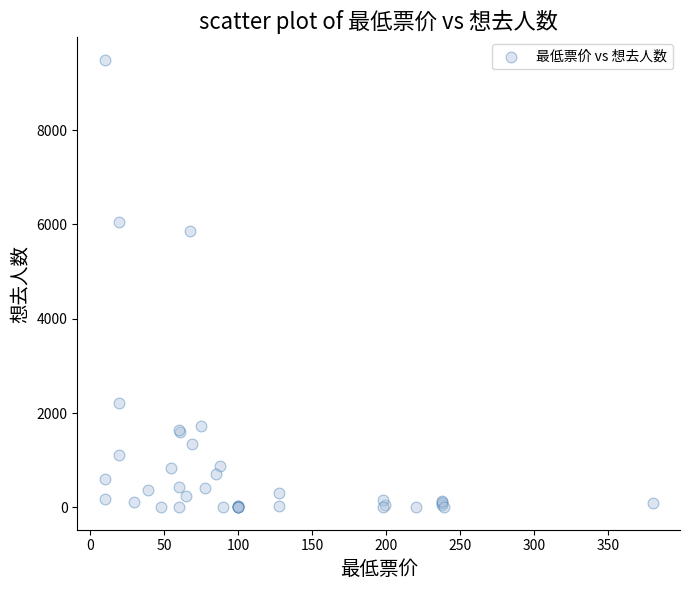

What Y value in the scatter plot is closest to 4745?

5867